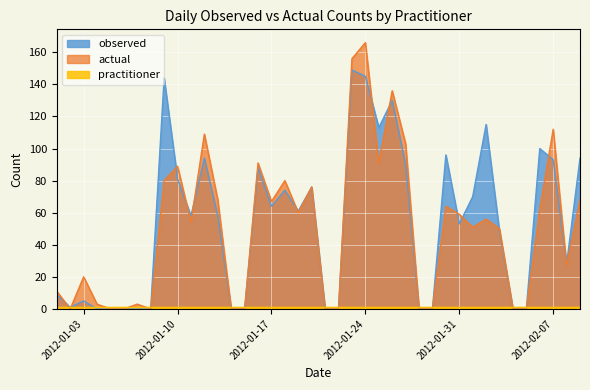

Which series has the largest range (max minus min)?

actual